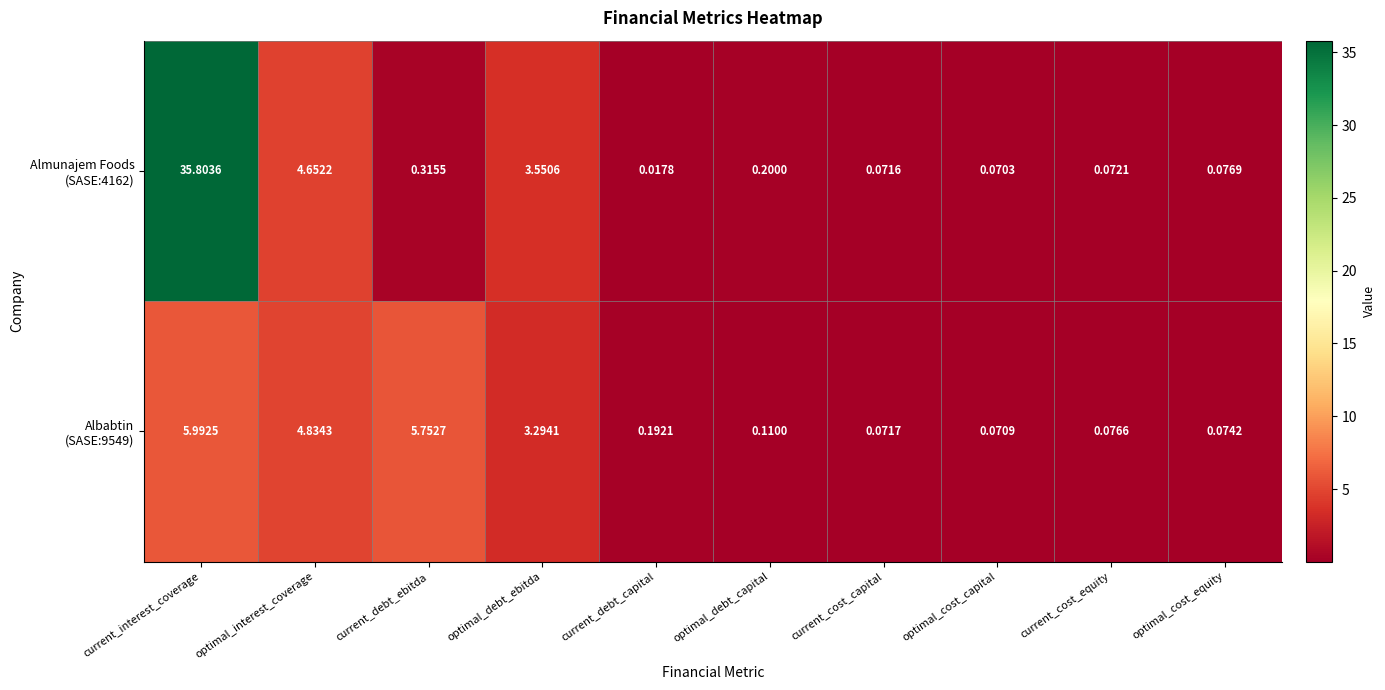

At which category is the sum across all series the highest?

current_interest_coverage